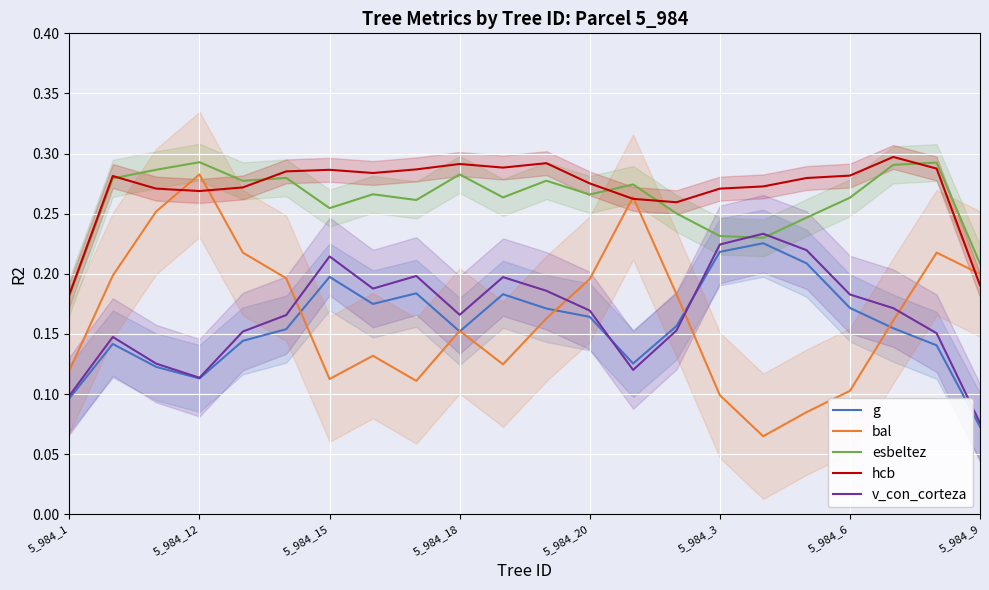

At which label does bal reach its peak?

5_984_12